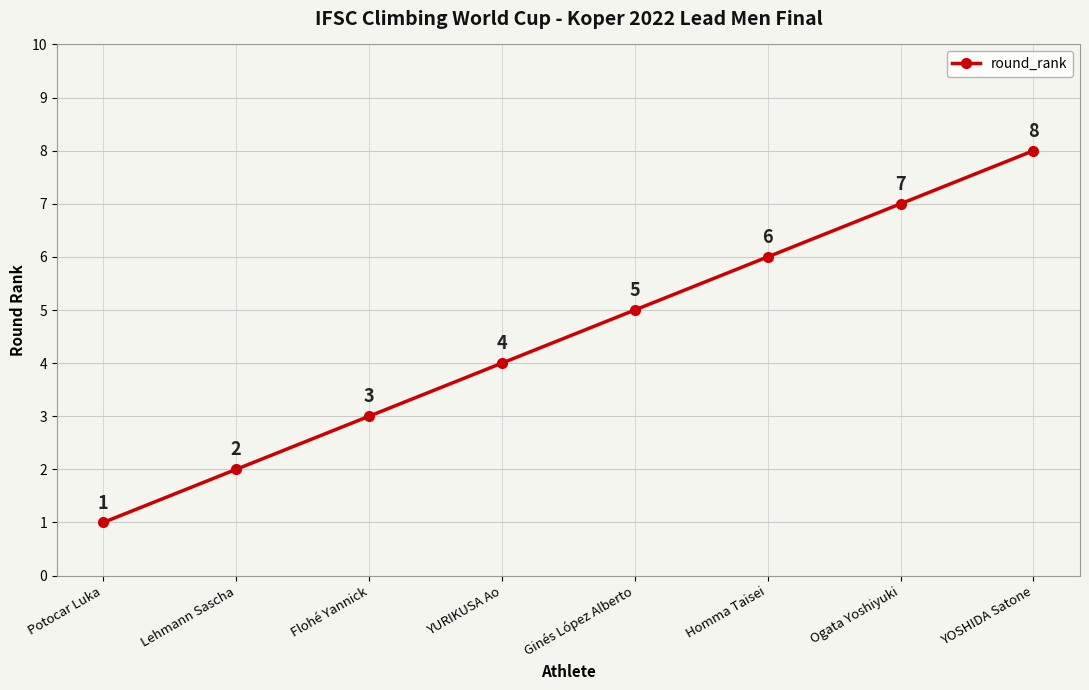

Rank the categories by value from lowest to highest.

Potocar Luka, Lehmann Sascha, Flohé Yannick, YURIKUSA Ao, Ginés López Alberto, Homma Taisei, Ogata Yoshiyuki, YOSHIDA Satone